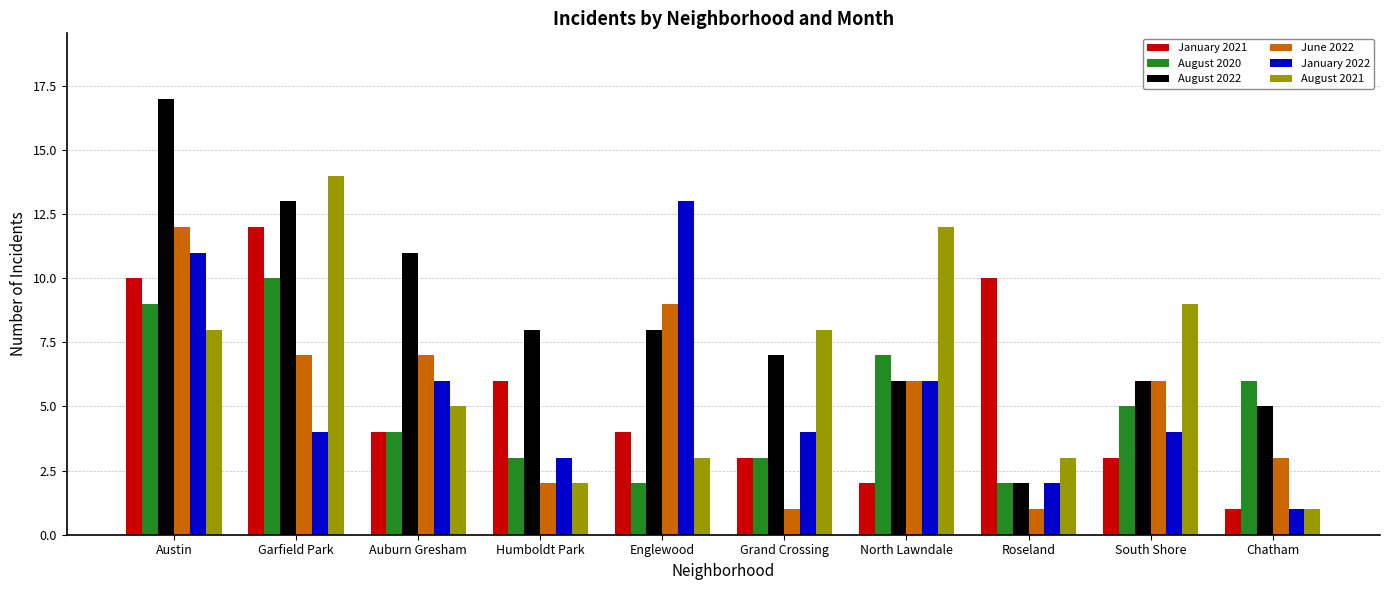

Are the bars horizontal?

No